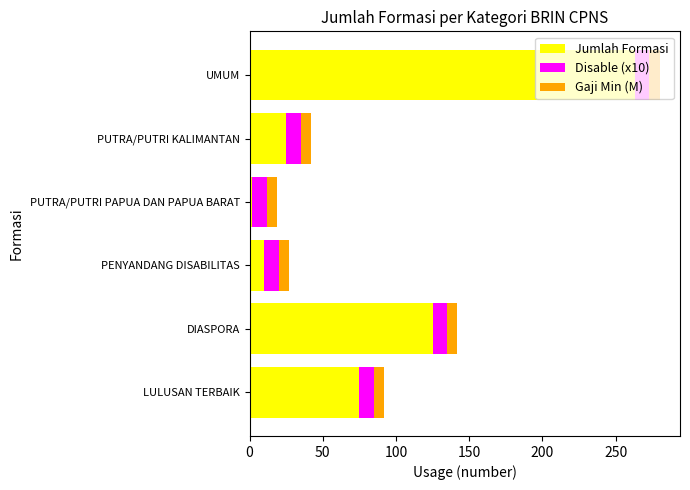

At which label does Jumlah Formasi reach its minimum?

PUTRA/PUTRI PAPUA DAN PAPUA BARAT